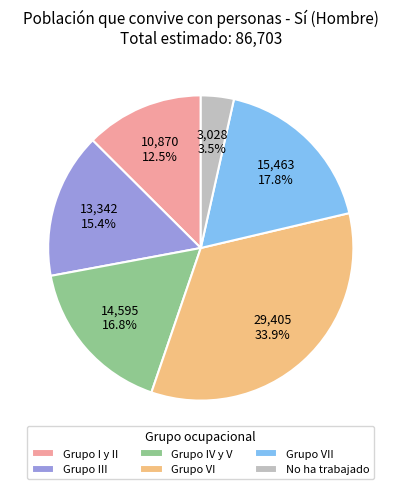

Which slice is the smallest?

No ha trabajado